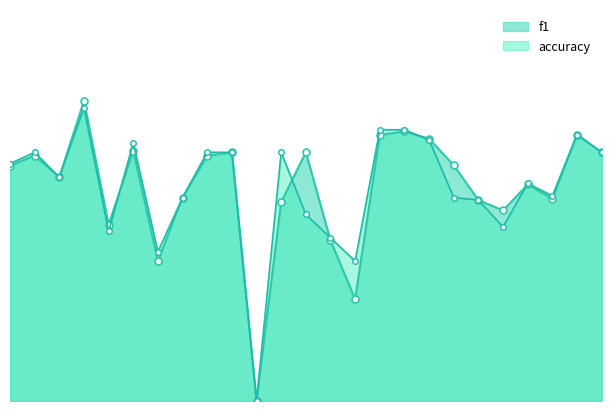

Read the f1 value at 10.

0.7